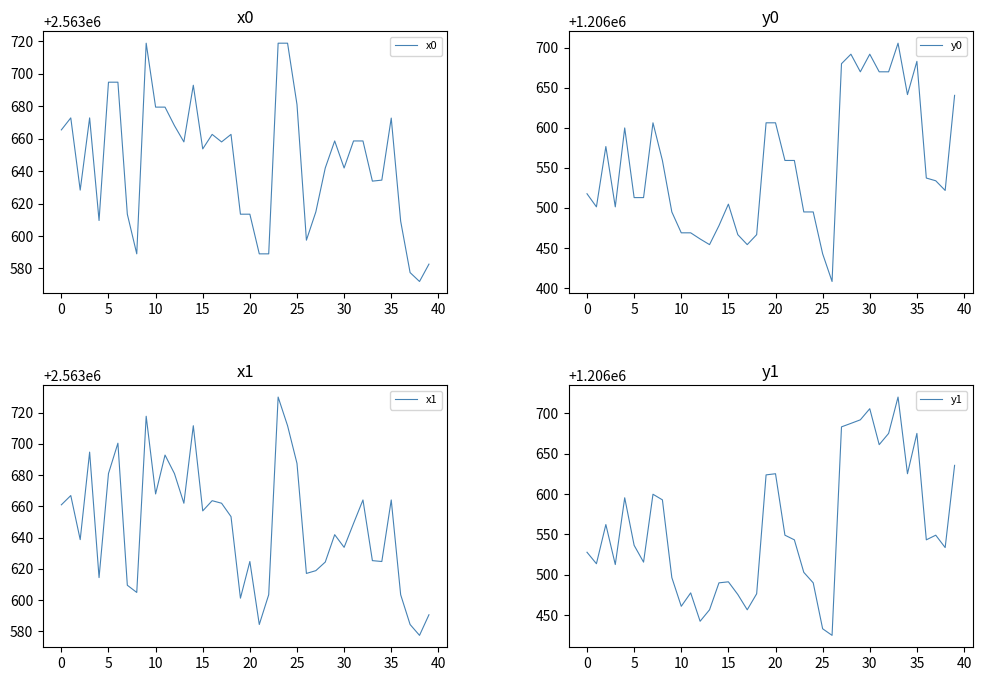

What is the label of the 15th point from the left?

14